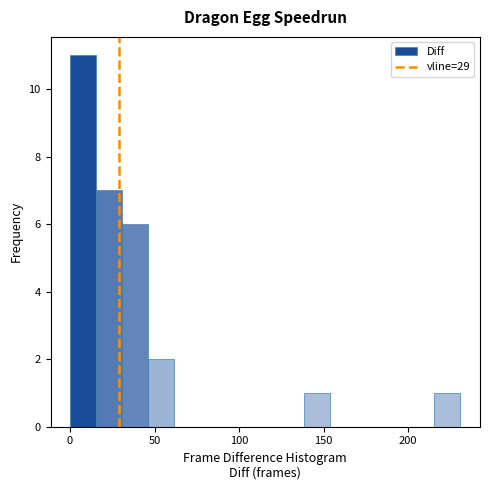

Read against the x-axis, roughly where is the centre of the tallest bar?

10